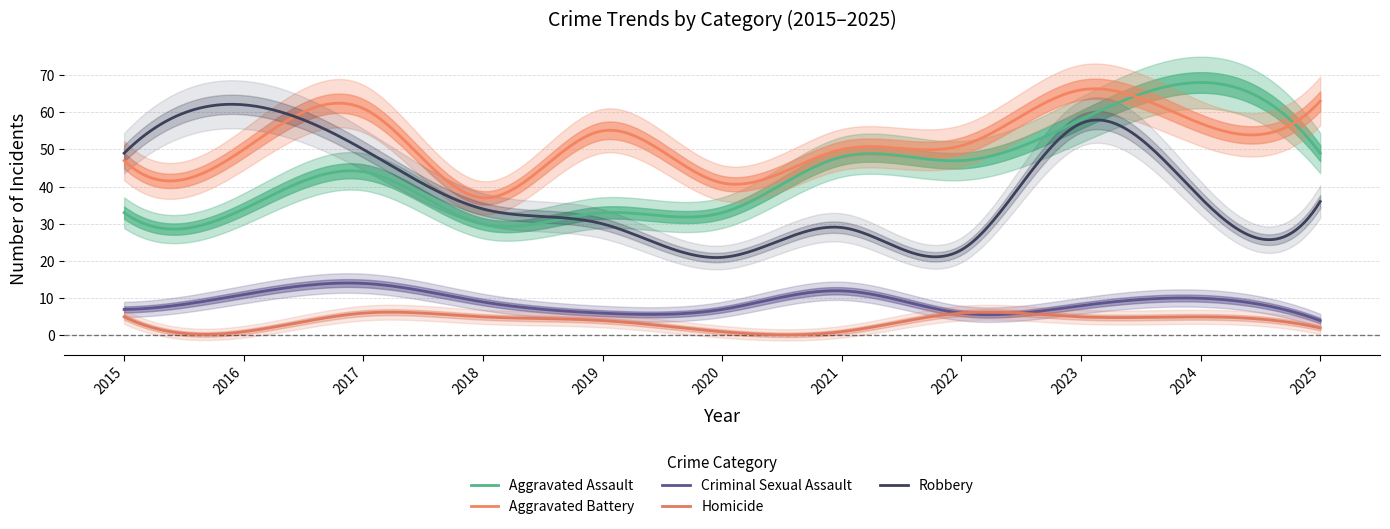

What are all the series names shown in the legend?

Aggravated Assault, Aggravated Battery, Criminal Sexual Assault, Homicide, Robbery